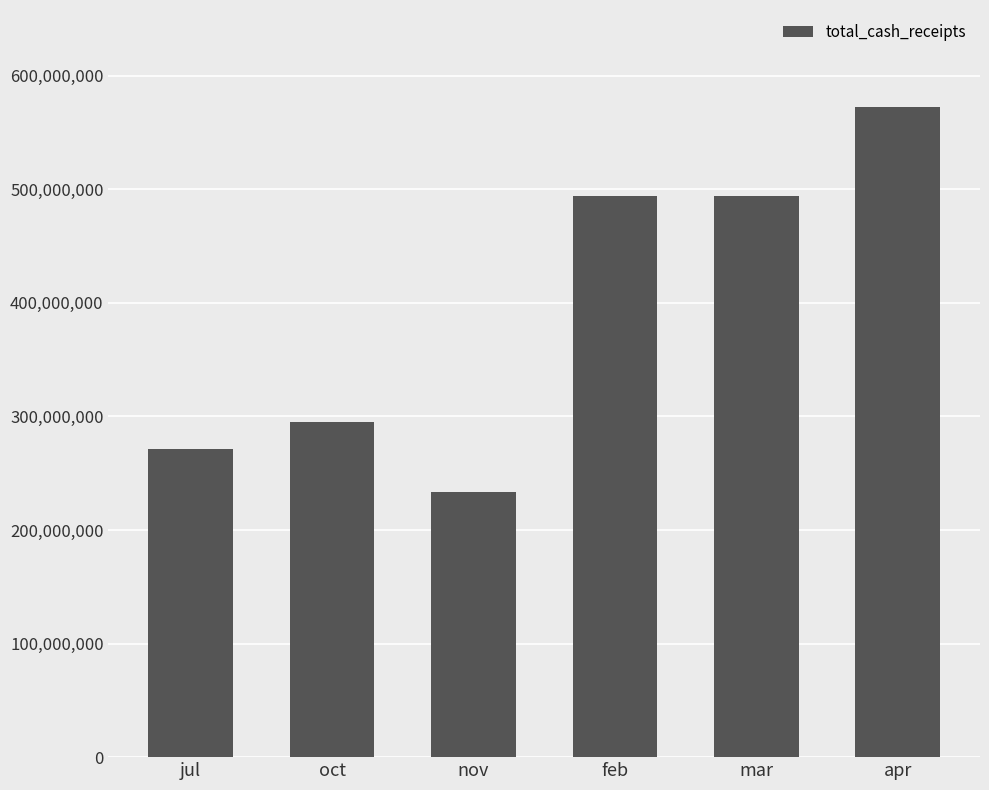

At which label is the value closest to 402?

feb